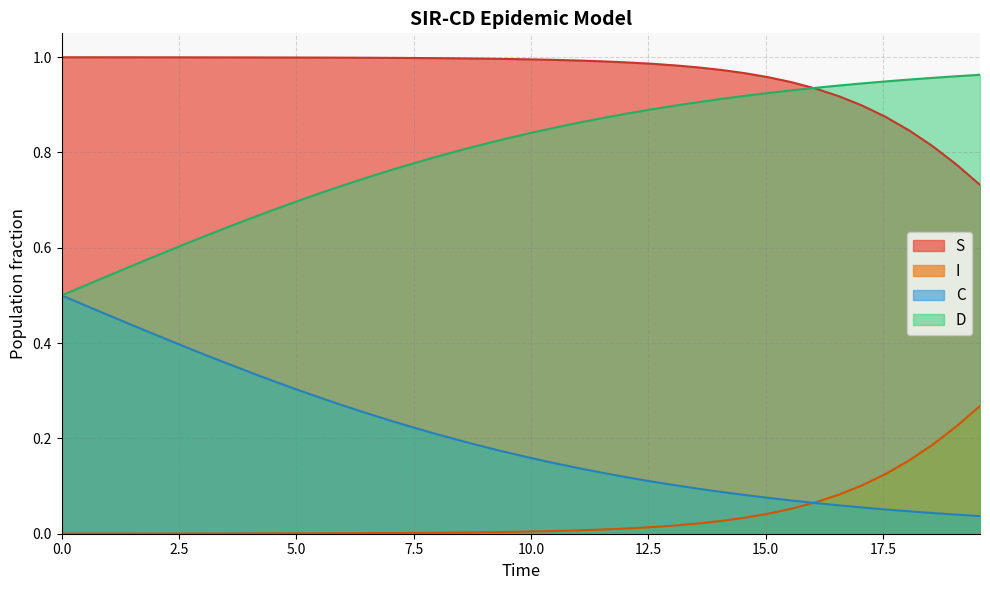

True or false: D and C intersect in this chart.

False